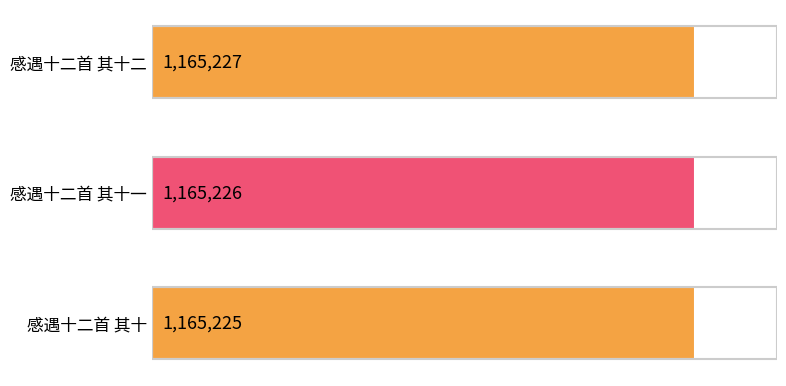

Are the bars horizontal?

Yes